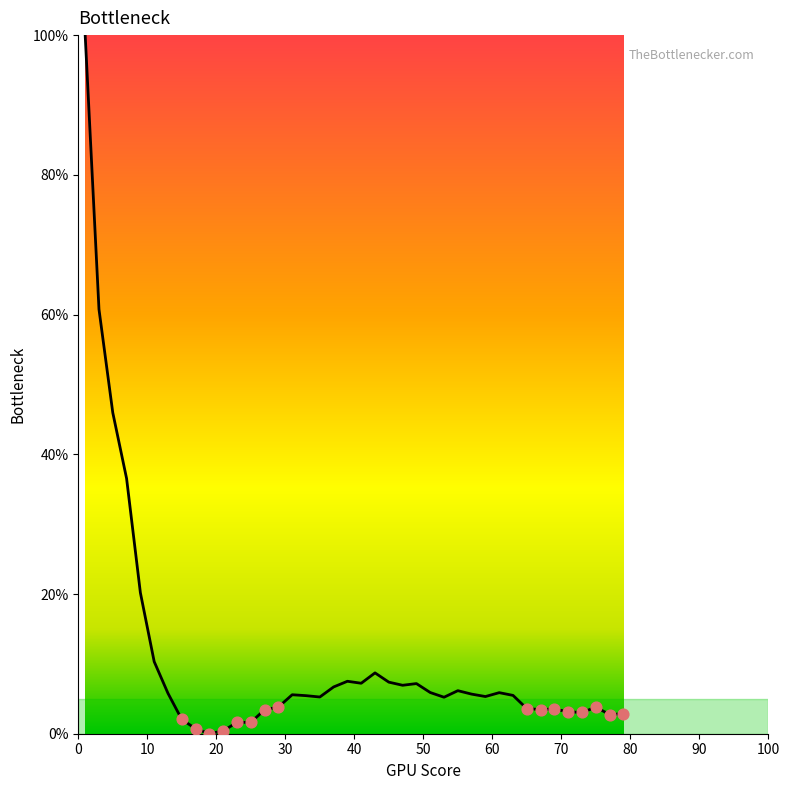

What is the difference between the maximum and minimum values?

100.0